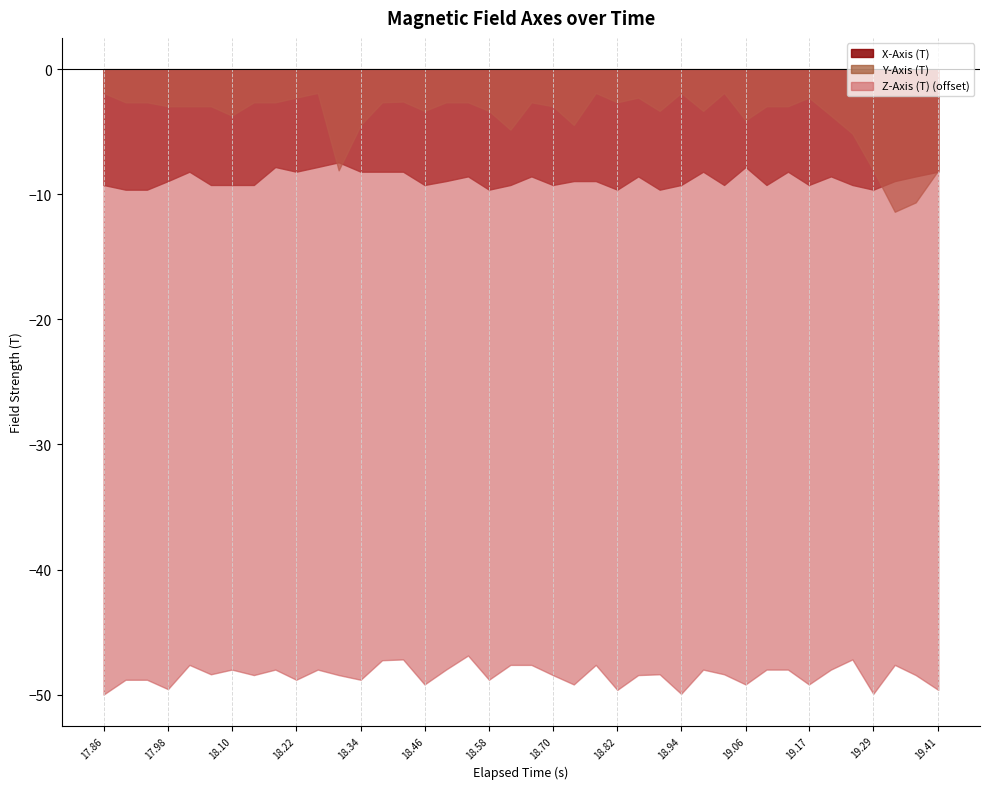

What is the sum of the X-Axis (T) values at 0 and 24?

-18.9